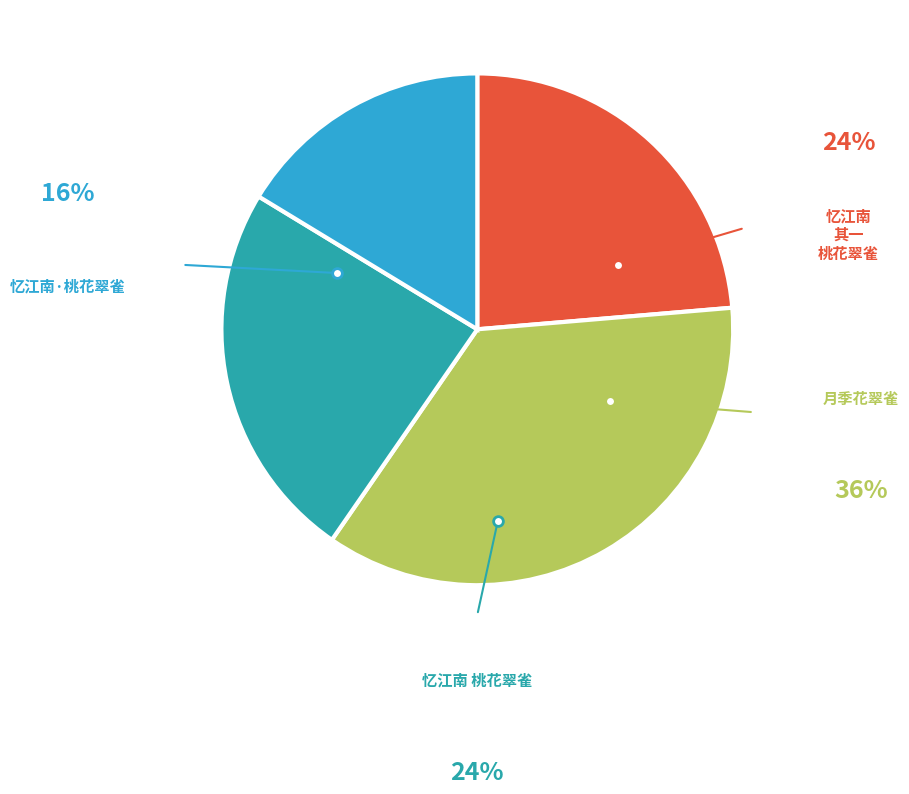

Is there any slice that represents more than half of the pie?

No